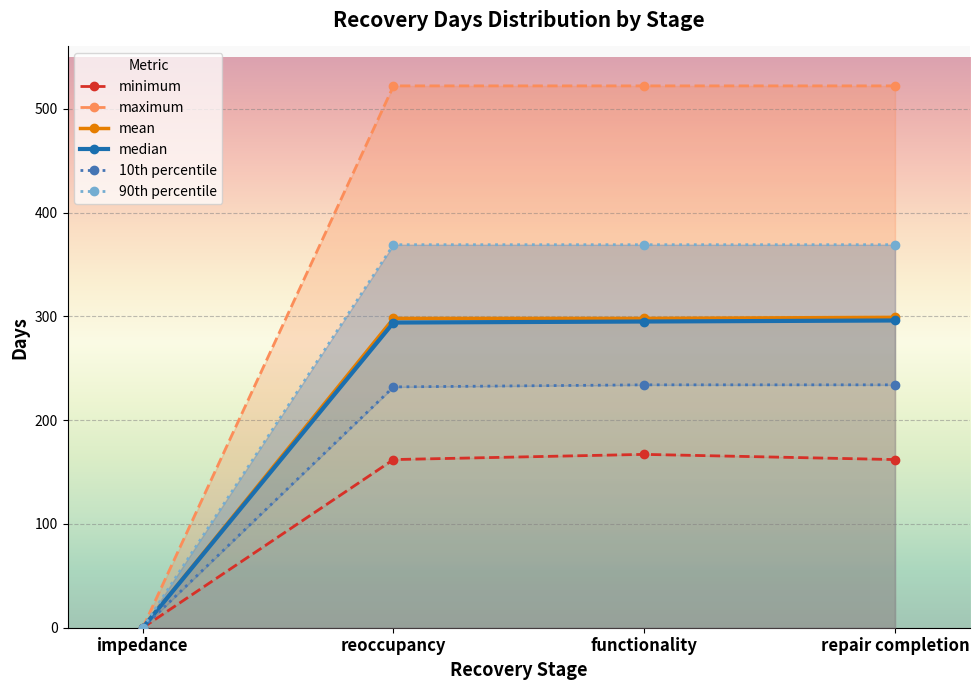

True or false: median has more than 1 points higher than both neighbors.

False